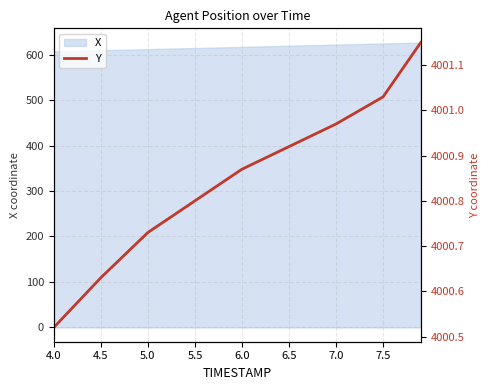

What is the minimum value for X?

606.9